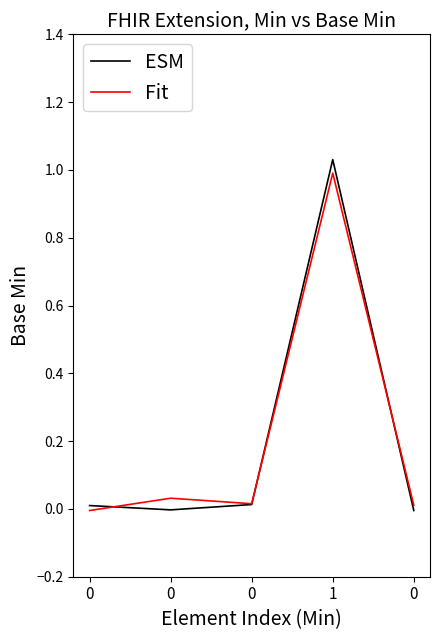

List the series in order of their peak value, lowest first.

Fit, ESM